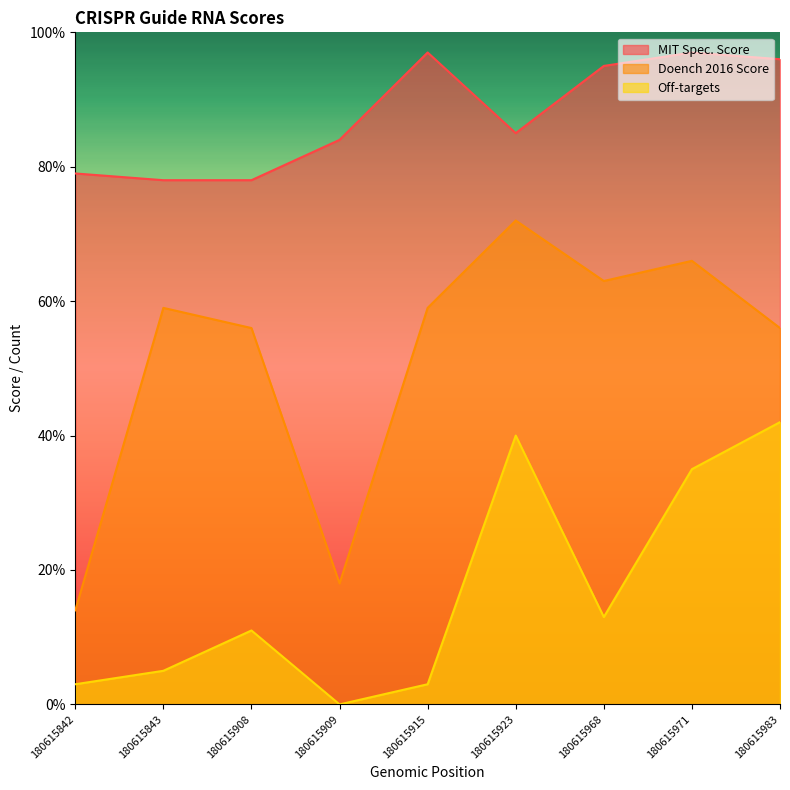

Reading left to right, extract all data points from this chart.

MIT Spec. Score: 79	78	78	84	97	85	95	97	96
Doench 2016 Score: 14	59	56	18	59	72	63	66	56
Off-targets: 3	5	11	0	3	40	13	35	42